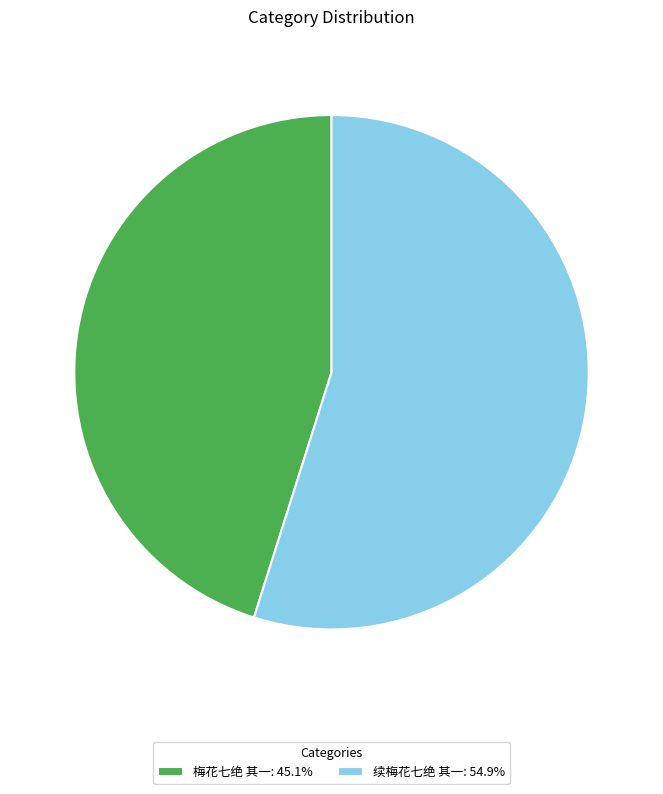

Combined, do 续梅花七绝 其一 and 梅花七绝 其一 account for over 50%?

Yes